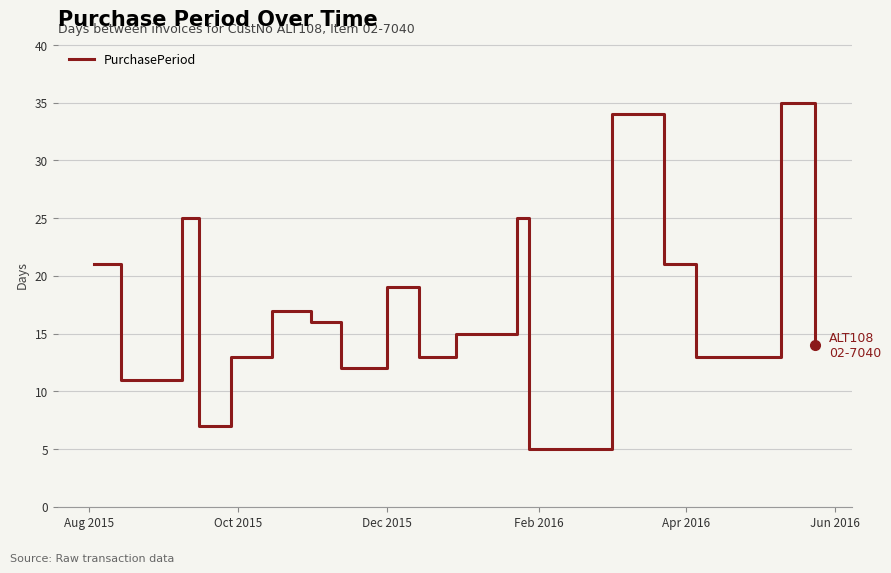

What is the smallest value displayed?

5